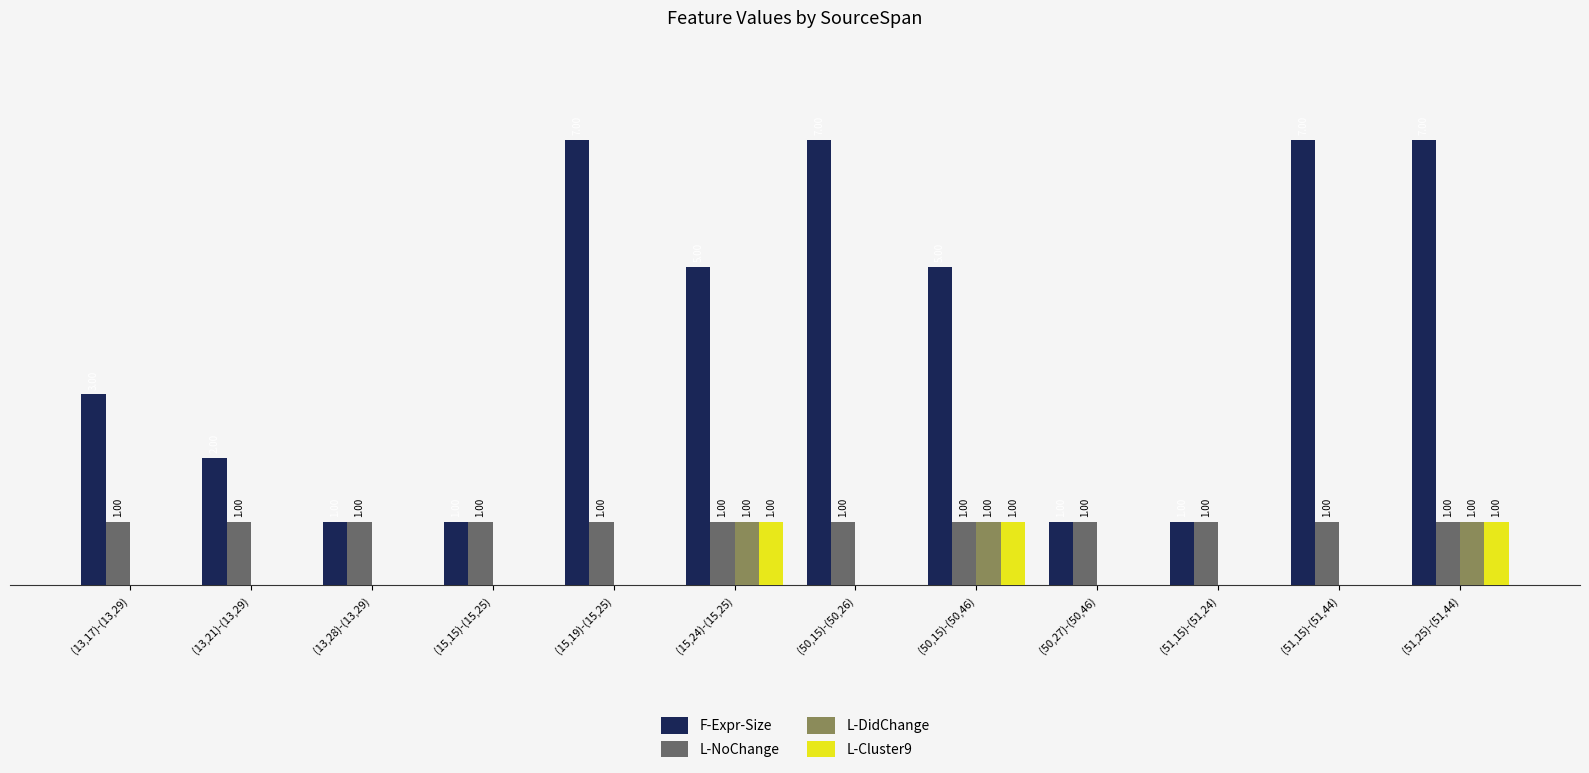

What are all the series names shown in the legend?

F-Expr-Size, L-NoChange, L-DidChange, L-Cluster9